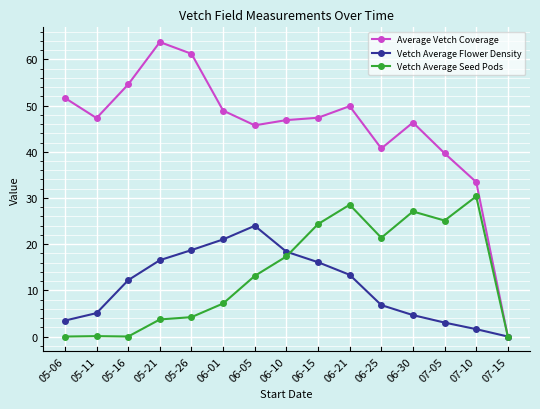

Where is the first local maximum for Vetch Average Flower Density?

06-05